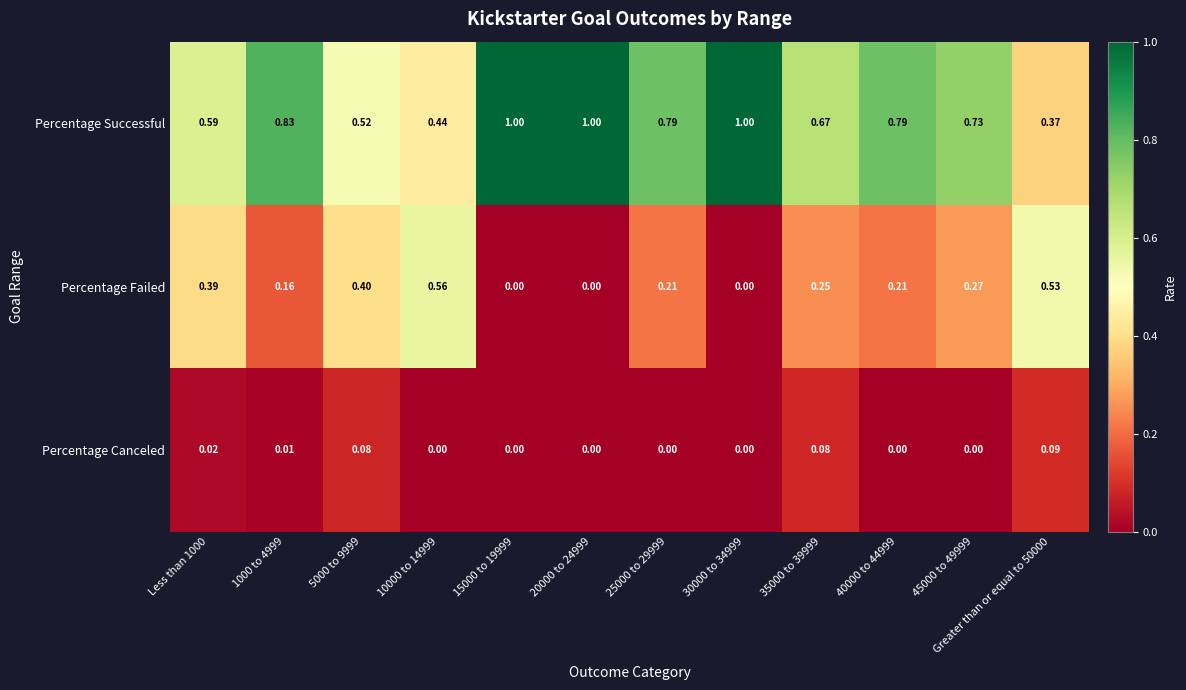

At how many categories does at least one series exceed 0?

12